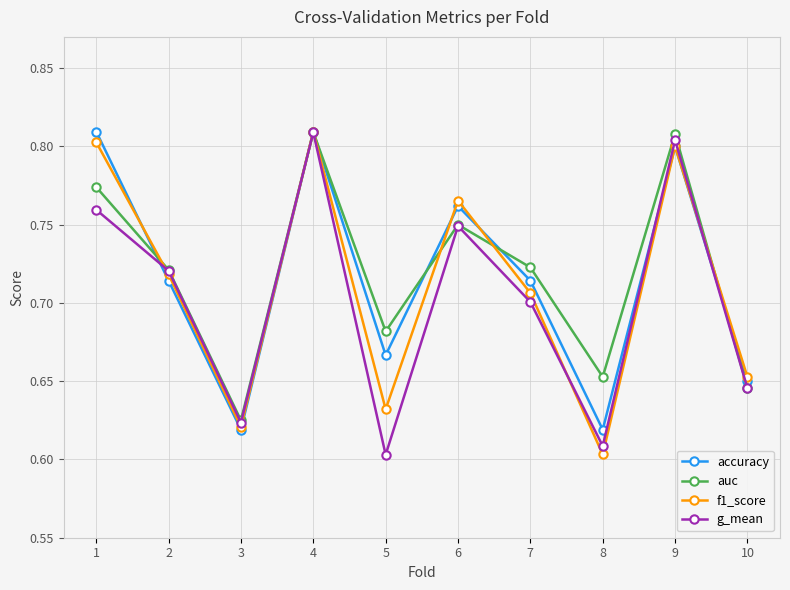

At which category does auc reach its first local valley?

3